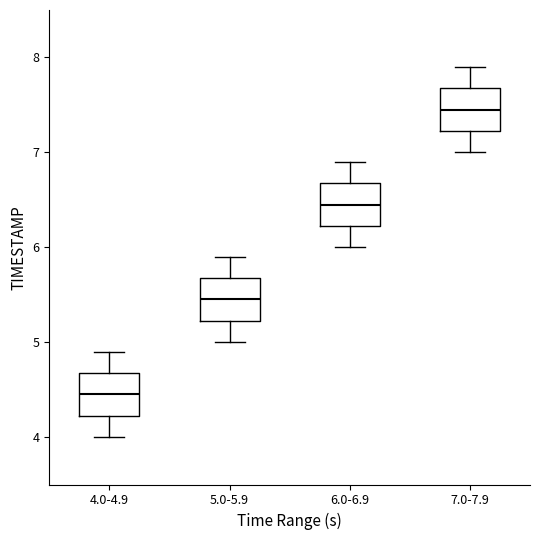

Where does the median line of the box for 4.0-4.9 sit on the y-axis? The values are not printed on the chart, so give them approximately, as read against the axis.

4.5